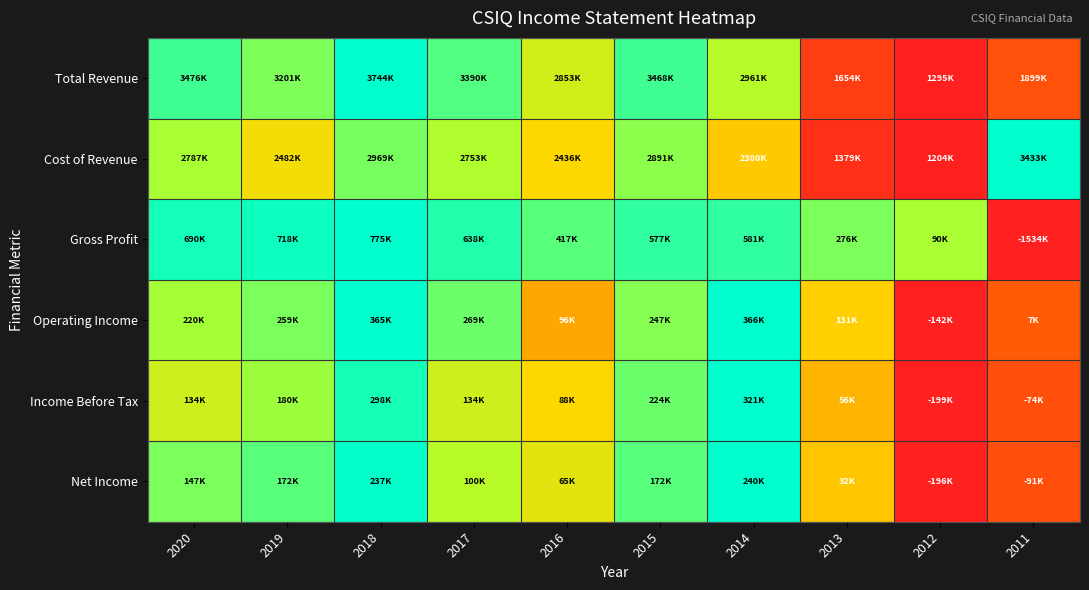

Which has a higher value, 2016 or 2014?

2014